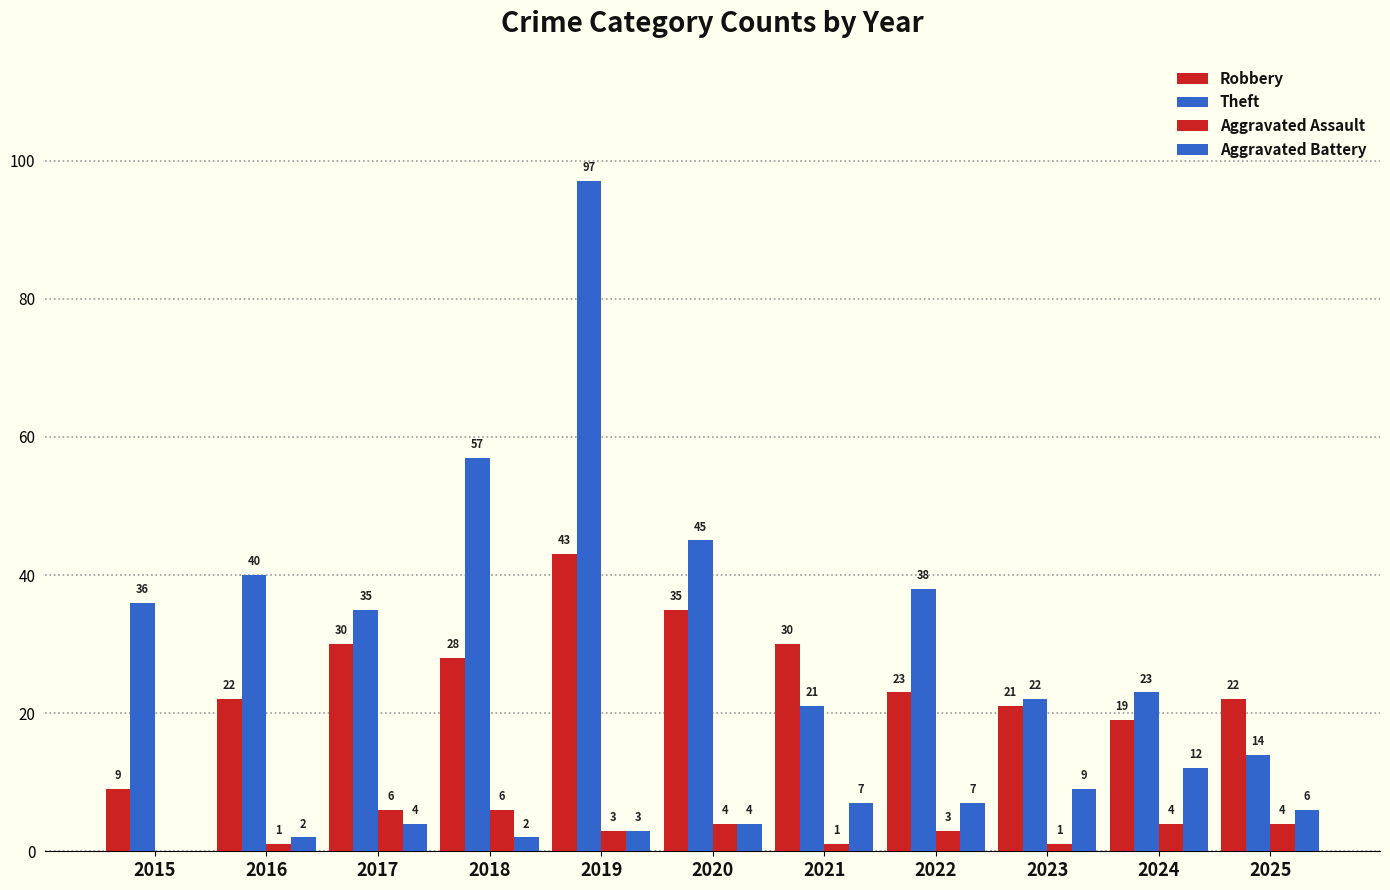

At which label does Aggravated Battery reach its minimum?

2015